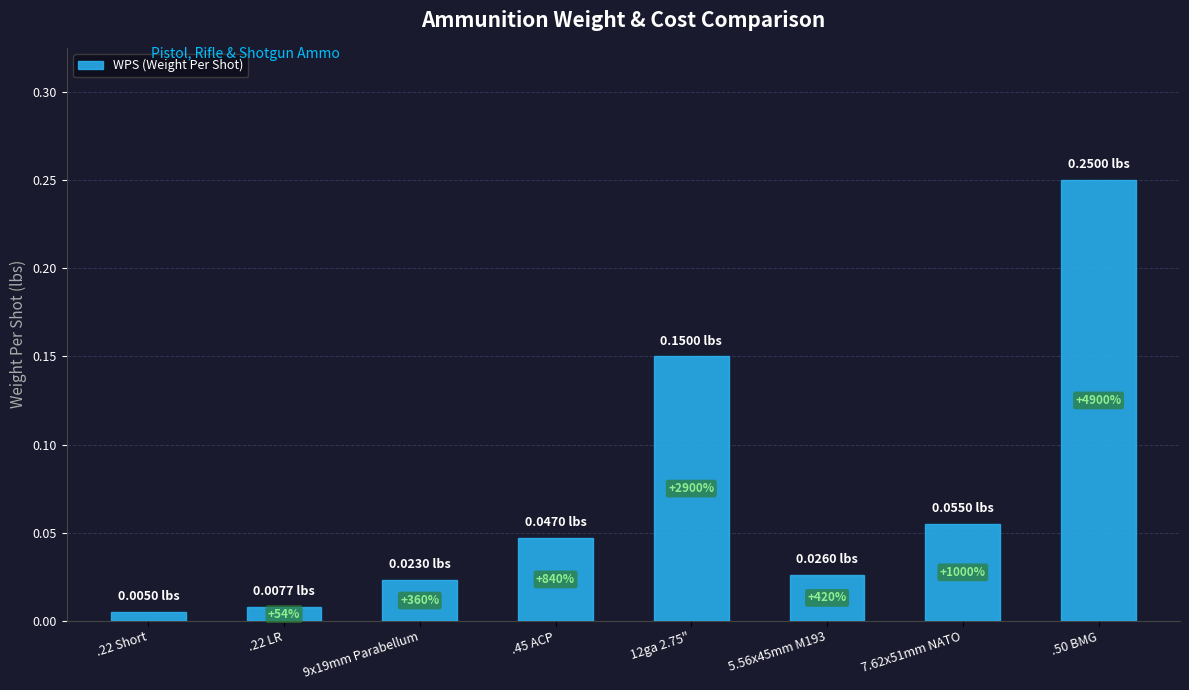

Between .50 BMG and 9x19mm Parabellum, which is larger?

.50 BMG